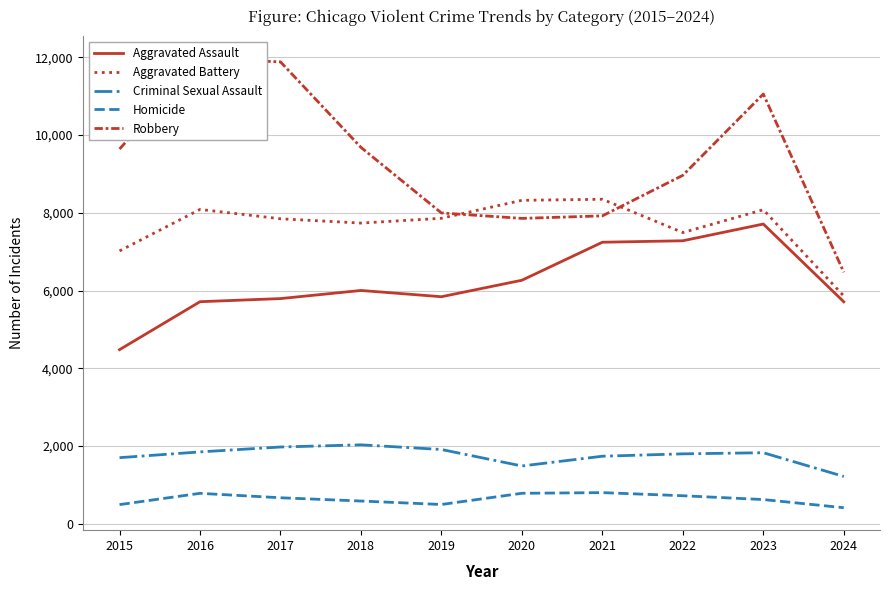

Which category has the highest value in the Homicide series?

2021